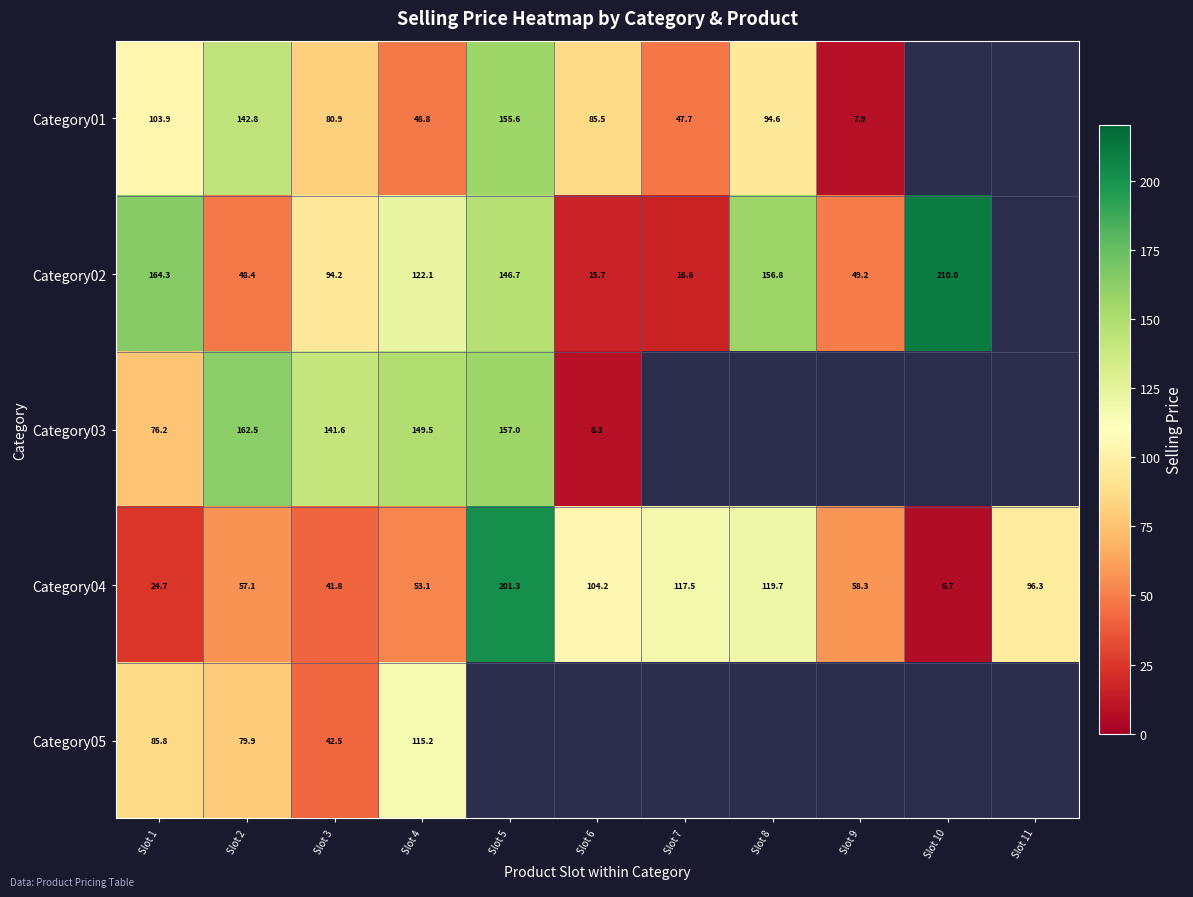

Is the value of Category05 at Slot 3 greater than the value of Category03 at Slot 4?

No